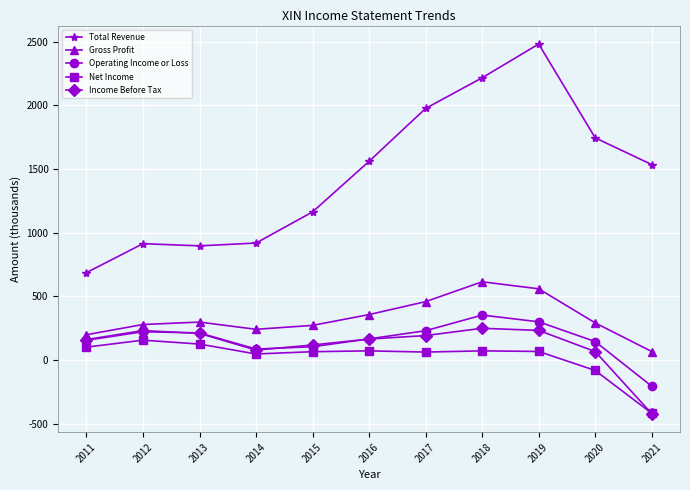

Rank the series by their maximum value, from highest to lowest.

Total Revenue, Gross Profit, Operating Income or Loss, Income Before Tax, Net Income